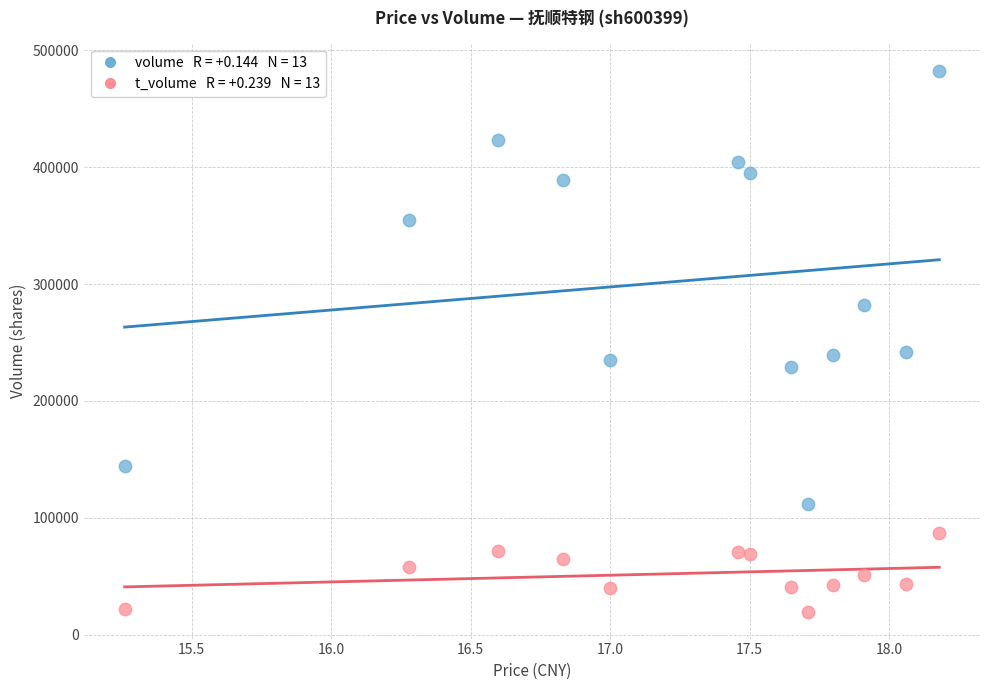

Across all data points, what is the range of Y values (max minus min)?

462805